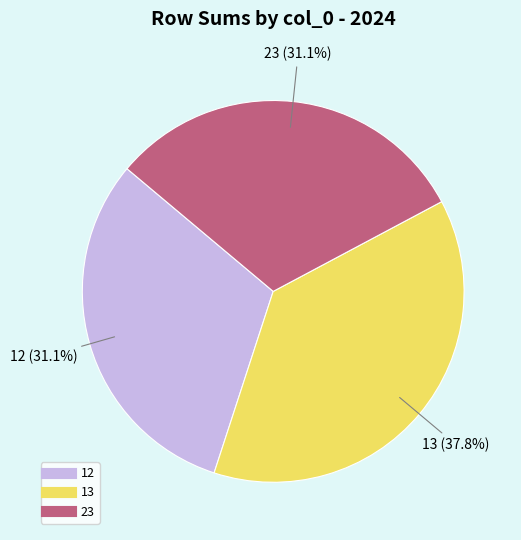

Is there any slice that represents more than half of the pie?

No